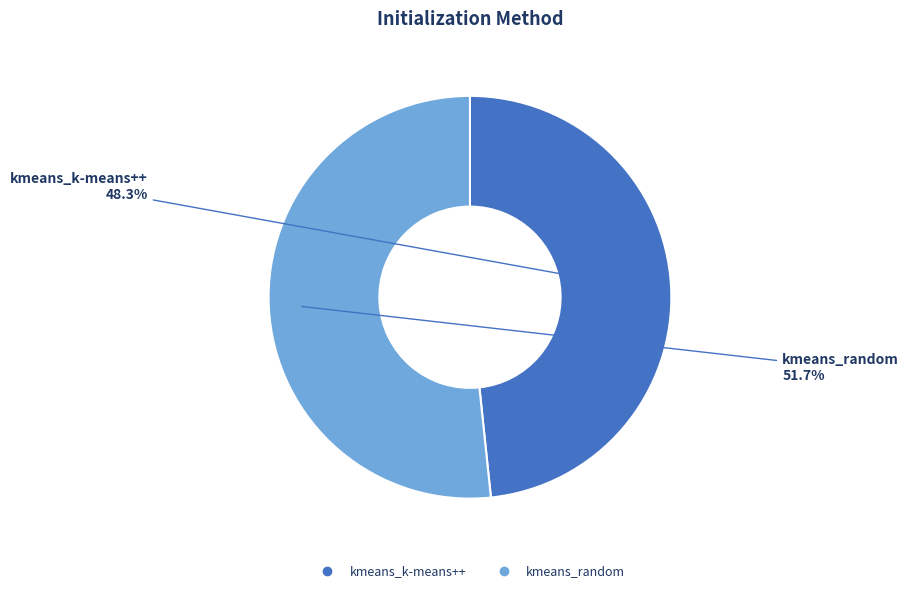

What portion of the pie excludes kmeans_random?

48.3%